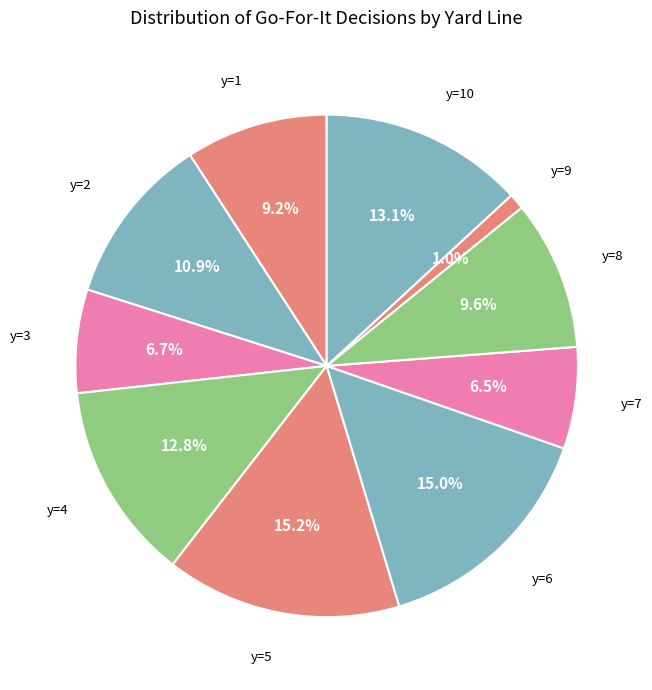

To the nearest percent, what is the average slice percentage?

10%